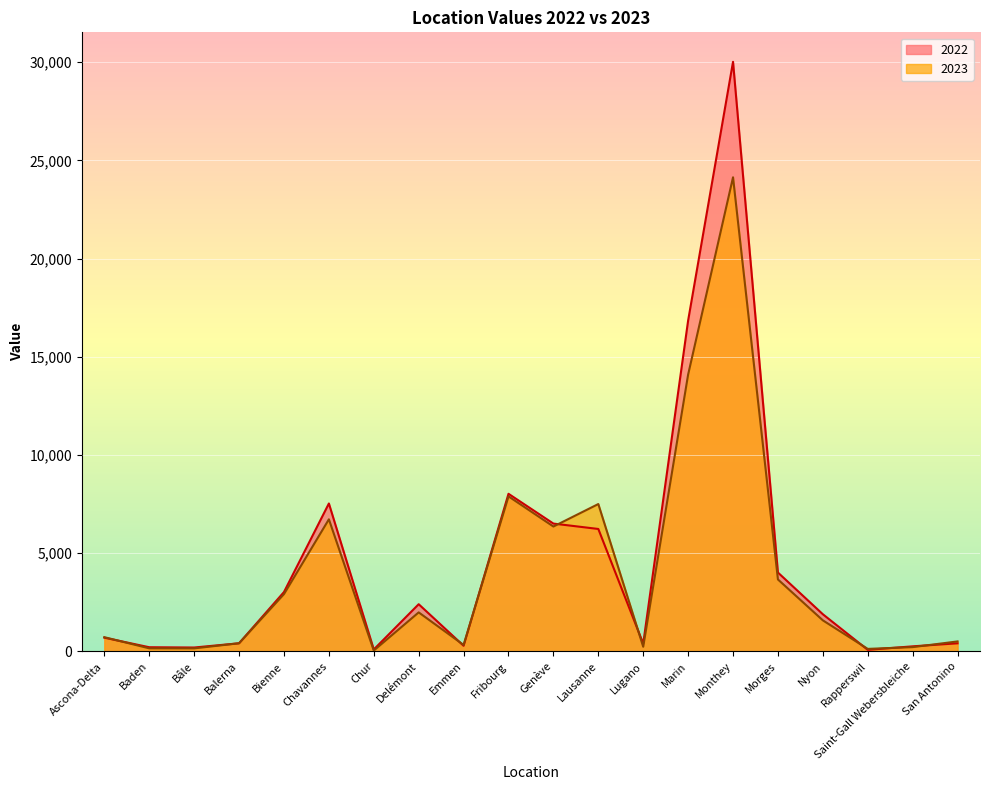

List the labels in order of 2023 value, smallest first.

Chur, Rapperswil, Bâle, Baden, Saint-Gall Webersbleiche, Lugano, Emmen, Balerna, San Antonino, Ascona-Delta, Nyon, Delémont, Bienne, Morges, Genève, Chavannes, Lausanne, Fribourg, Marin, Monthey